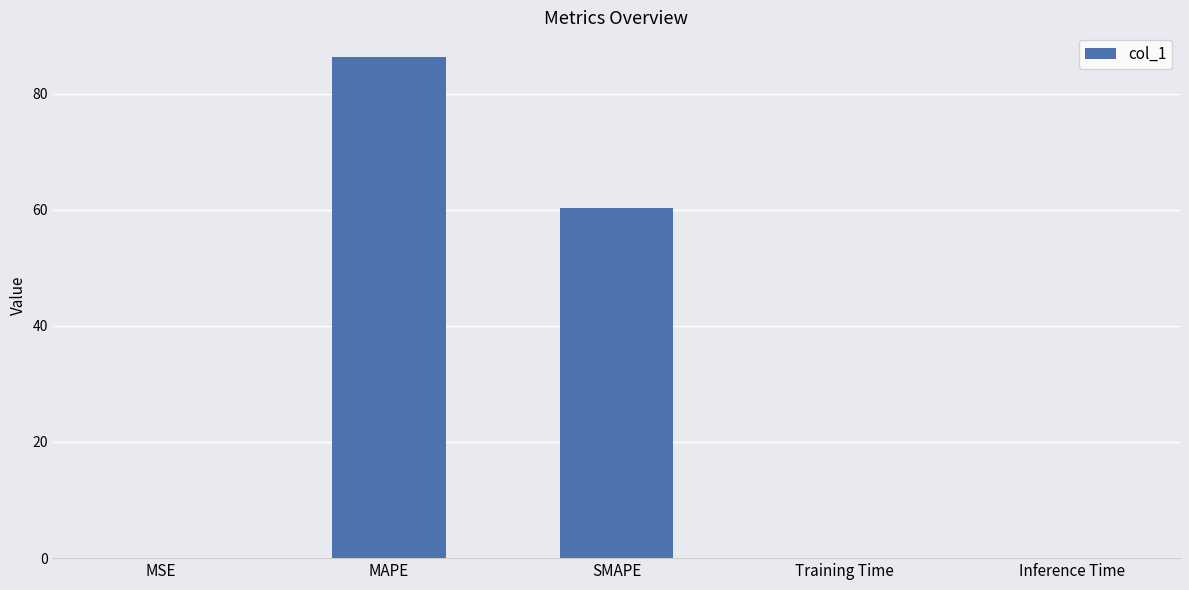

At which category does the chart reach its peak across all series?

MAPE